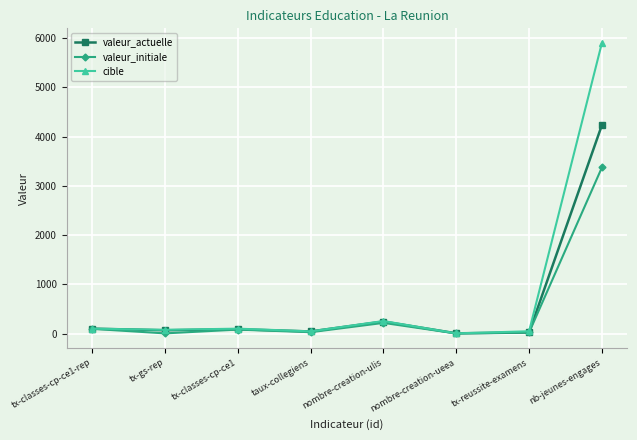

List the series in order of their peak value, highest first.

cible, valeur_actuelle, valeur_initiale